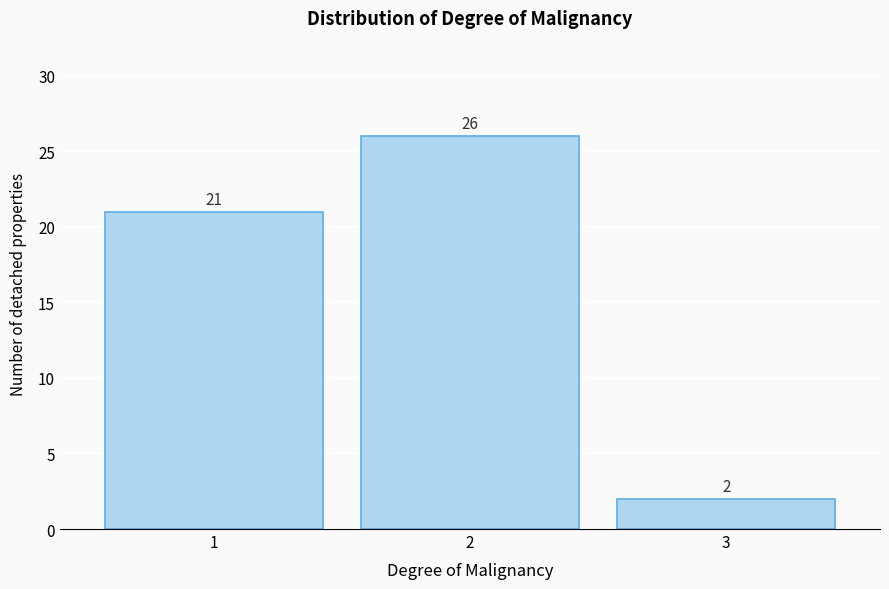

Reading left to right, extract all data points from this chart.

1=21	2=26	3=2